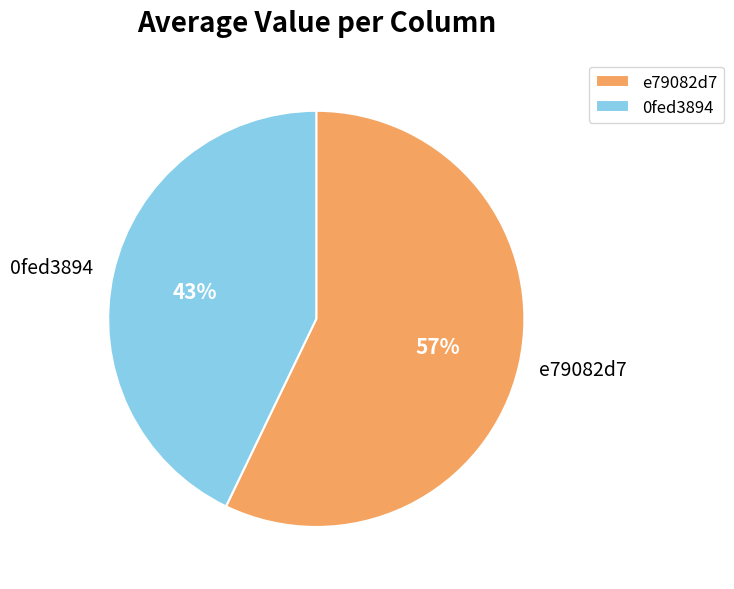

What is the smallest slice in the pie chart?

0fed3894